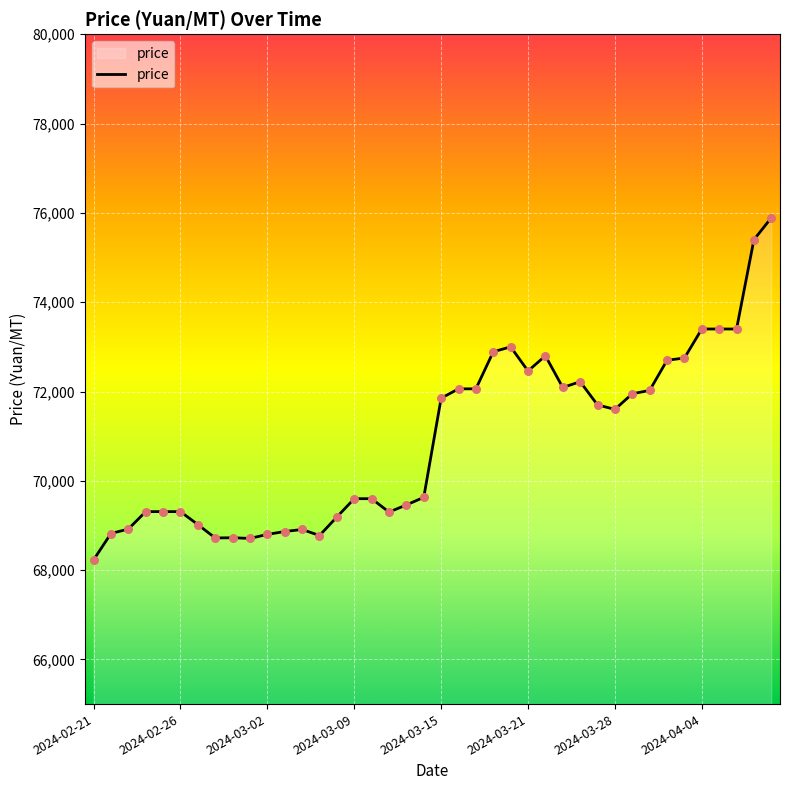

What is the smallest value displayed?

68230